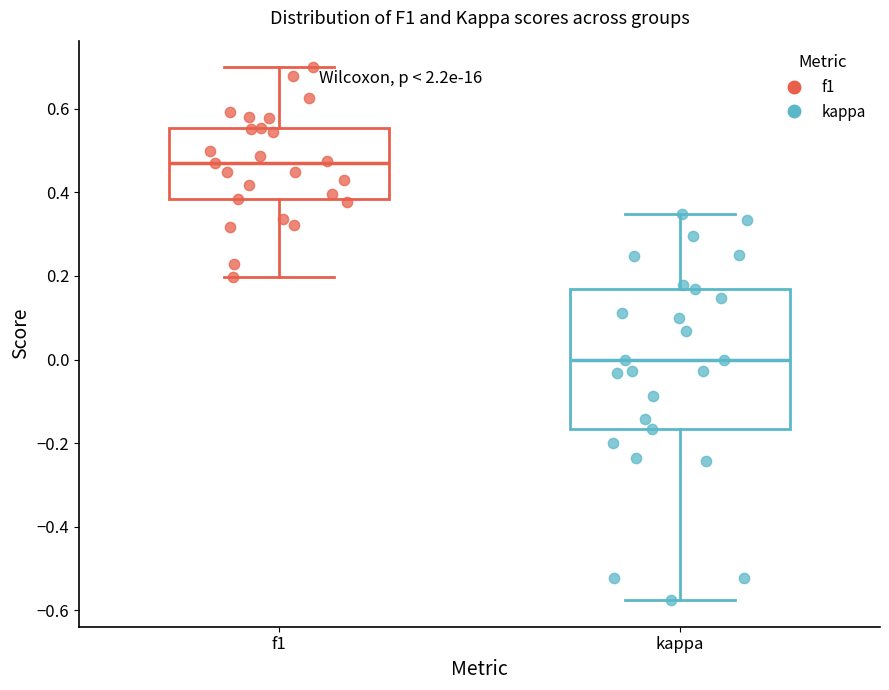

Which box is the tallest, from its lower edge to its upper edge?

kappa